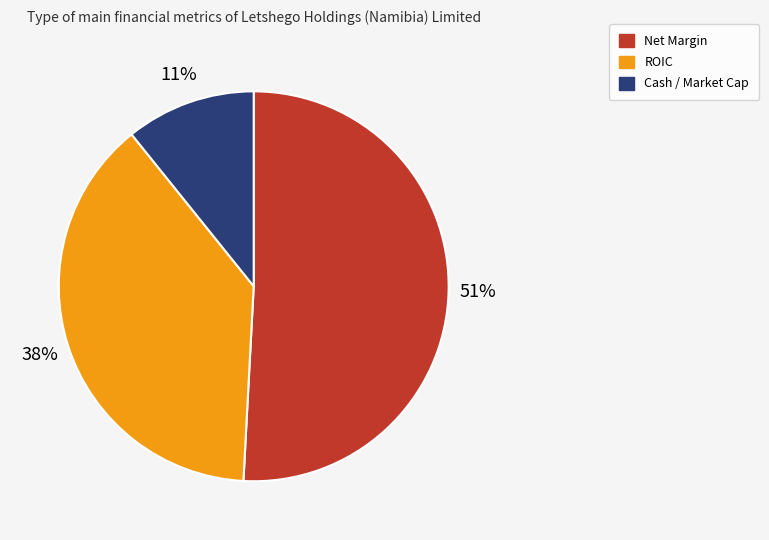

How many slices are in this pie chart?

3